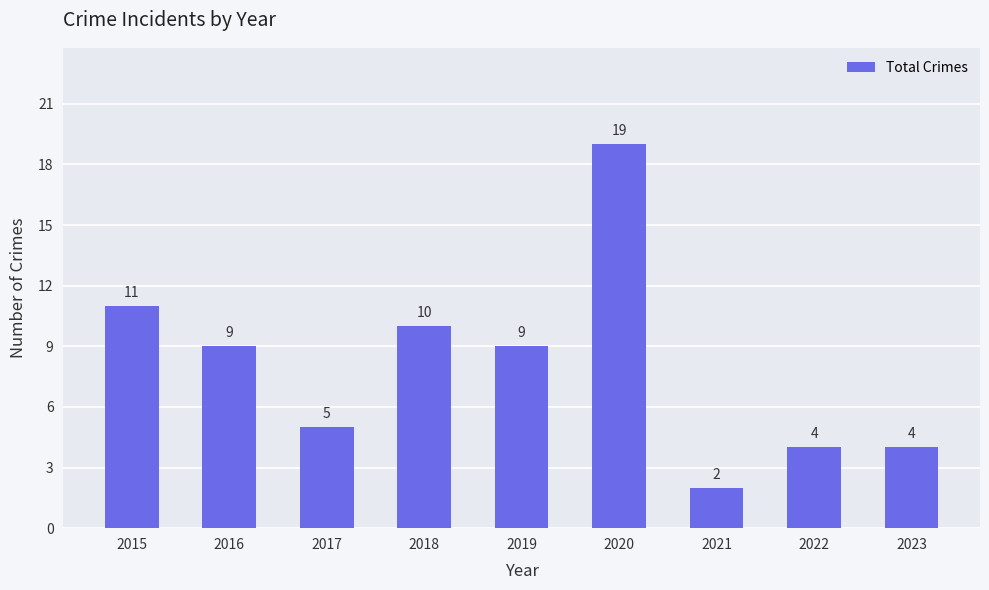

How many series are shown in this chart?

1